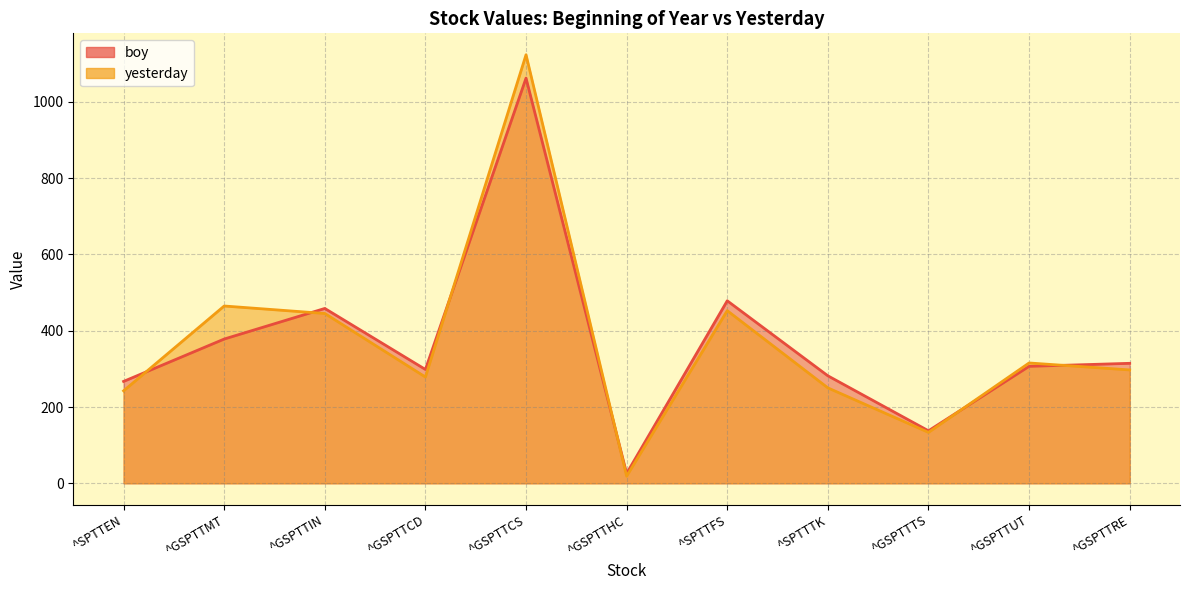

What is the label of the 6th point from the right?

^GSPTTHC